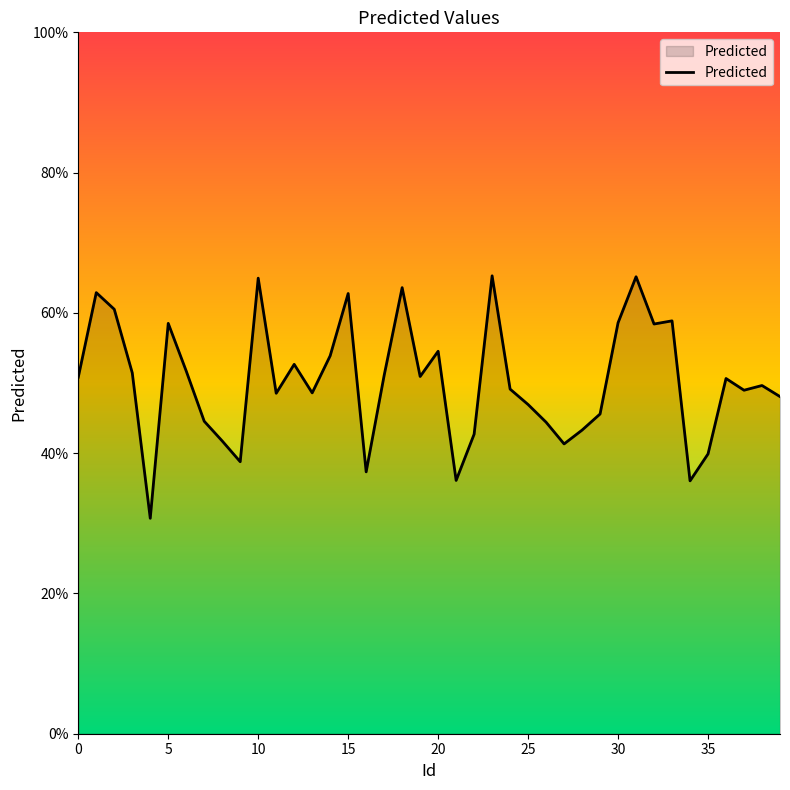

Is this an area chart (filled region under the line)?

Yes